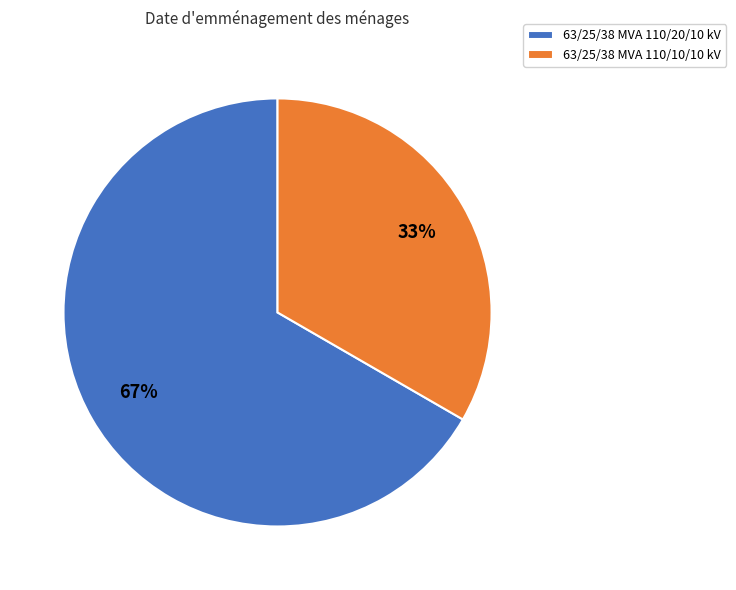

Combined, do 63/25/38 MVA 110/10/10 kV and 63/25/38 MVA 110/20/10 kV account for over 50%?

Yes